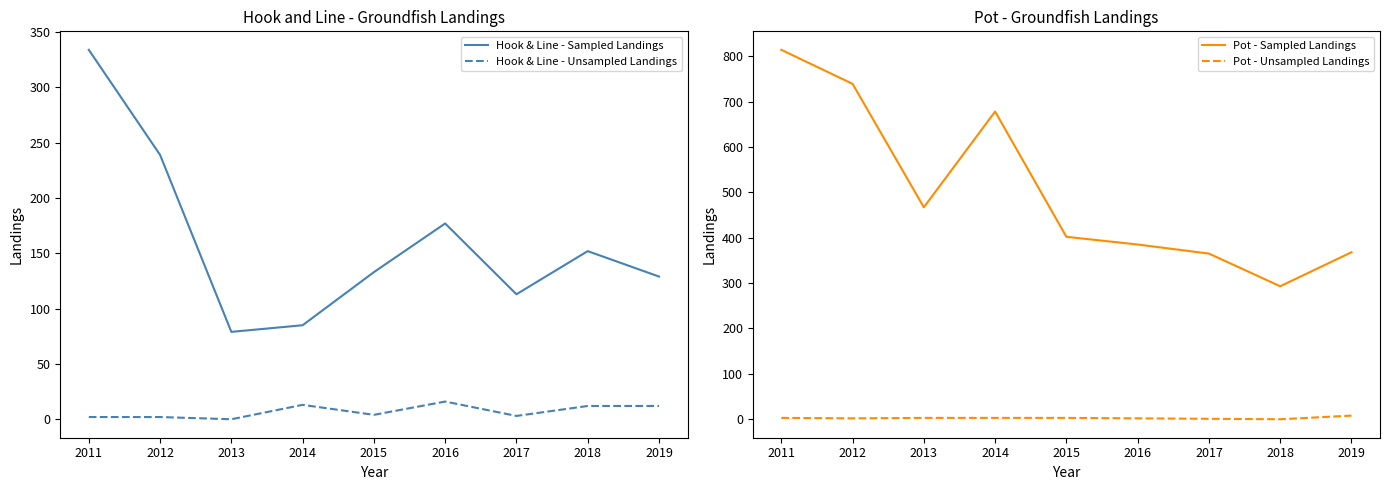

How many data points in Pot - Unsampled Landings are above 3?

1